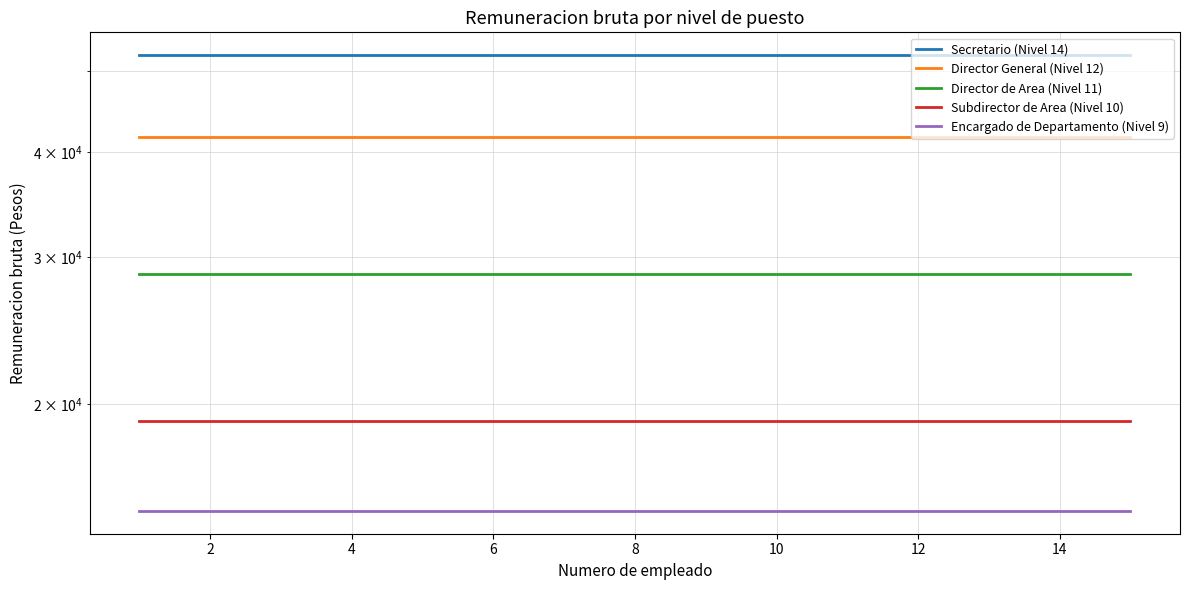

Reading left to right, transcribe all the data shown in this chart.

Secretario (Nivel 14): 52278	52278	52278	52278	52278	52278	52278	52278	52278	52278	52278	52278	52278	52278	52278
Director General (Nivel 12): 41719	41719	41719	41719	41719	41719	41719	41719	41719	41719	41719	41719	41719	41719	41719
Director de Area (Nivel 11): 28631	28631	28631	28631	28631	28631	28631	28631	28631	28631	28631	28631	28631	28631	28631
Subdirector de Area (Nivel 10): 19075	19075	19075	19075	19075	19075	19075	19075	19075	19075	19075	19075	19075	19075	19075
Encargado de Departamento (Nivel 9): 14898	14898	14898	14898	14898	14898	14898	14898	14898	14898	14898	14898	14898	14898	14898